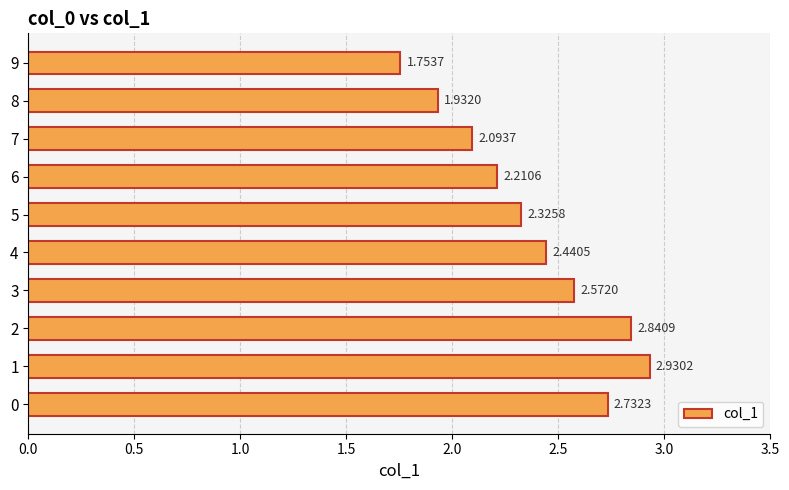

Approximately how many times larger is the value at 0 compared to 1?

0.9